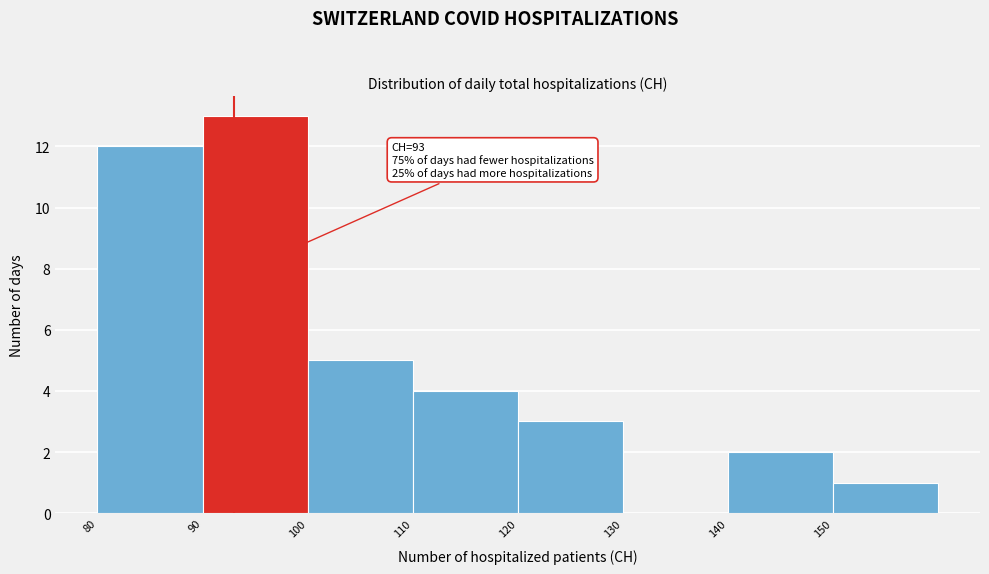

Which range on the x-axis has the tallest bar?

90 to 100